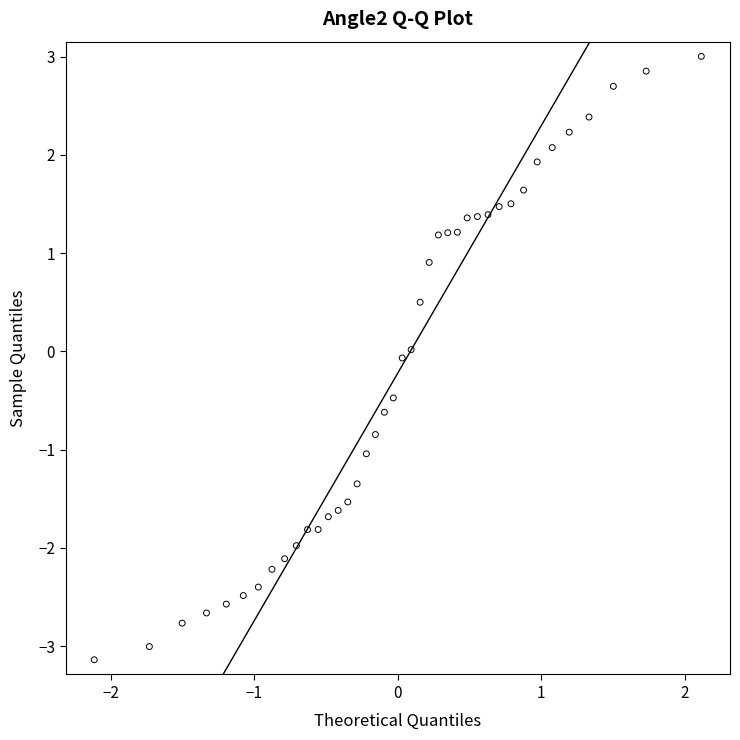

What is the range of Y values (max minus min)?

6.1